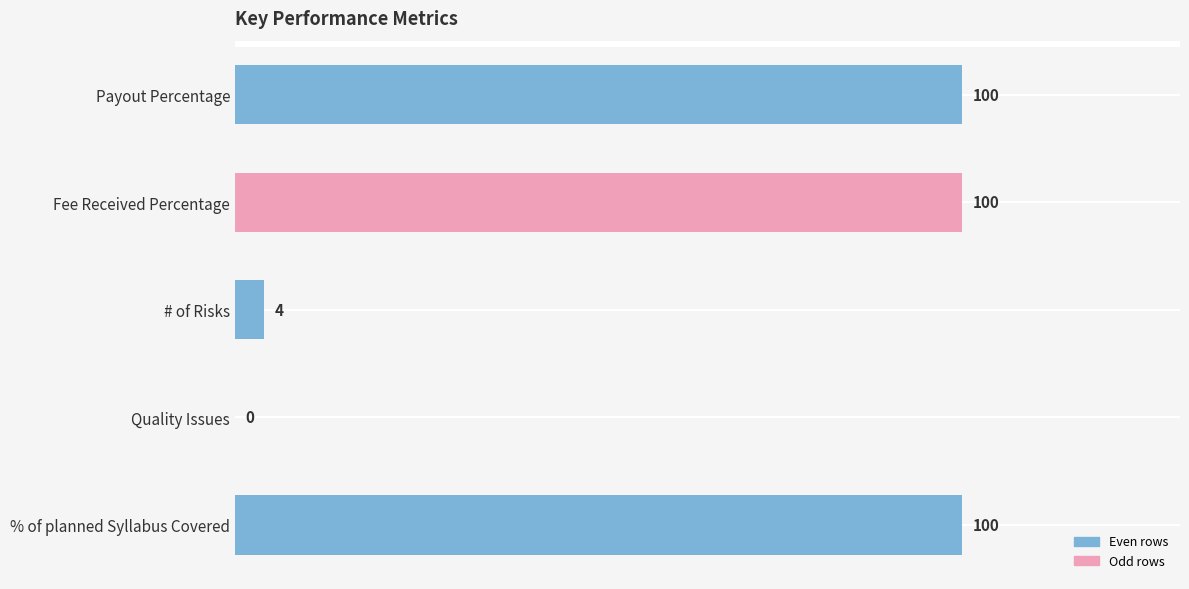

What is the sum of all values?

304